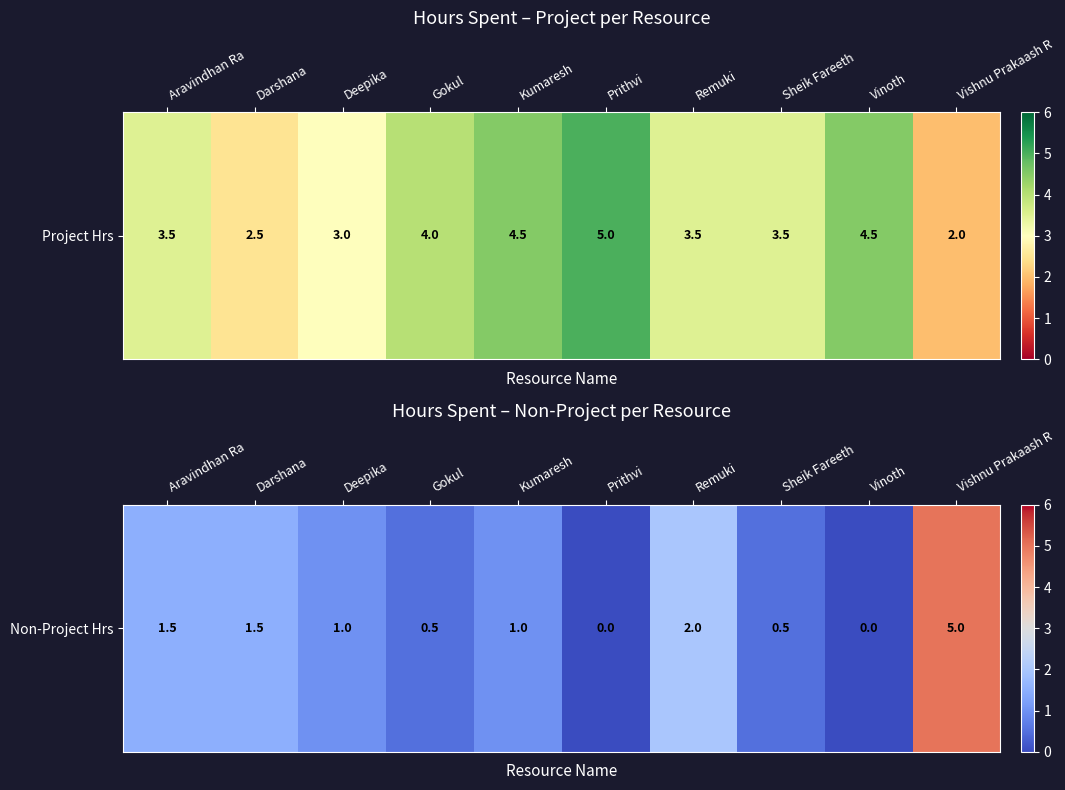

What is the difference between the maximum and second lowest values?

5.0